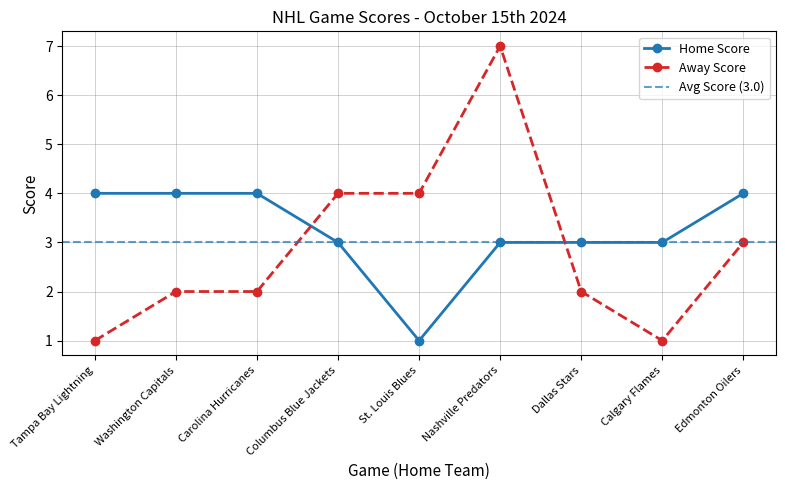

The chart shows a value of 1 at St. Louis Blues. True or false?

False